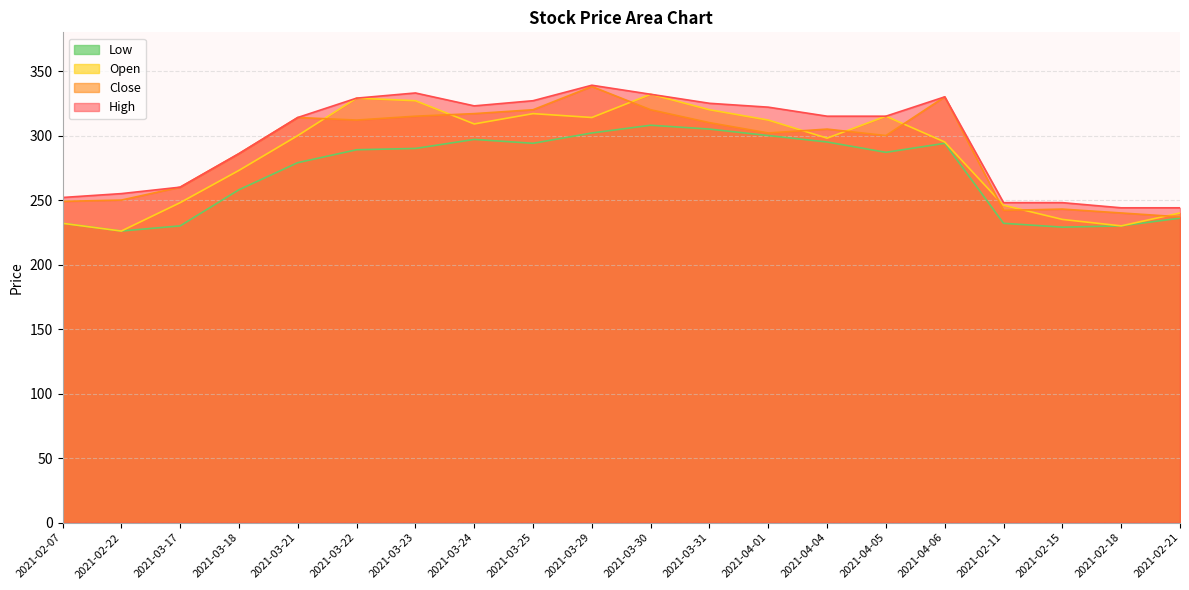

What is the difference between the highest and lowest values at 2021-02-11?

16